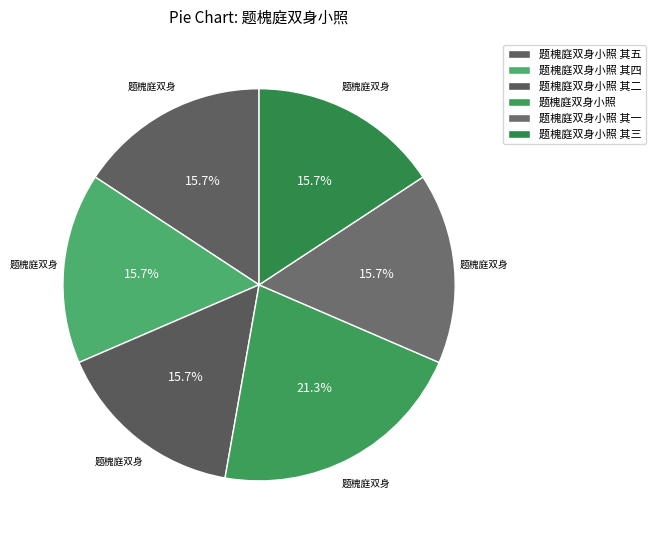

True or false: 题槐庭双身小照 其二 accounts for 16% of the total.

True